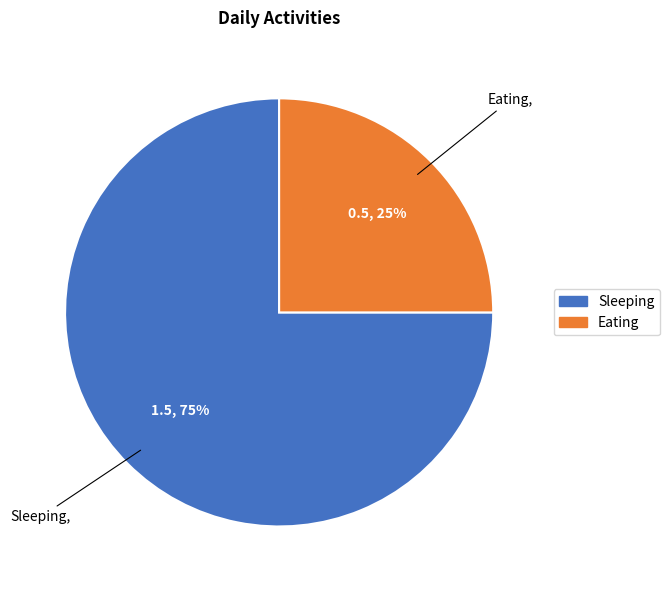

Between Eating and Sleeping, which is larger?

Sleeping